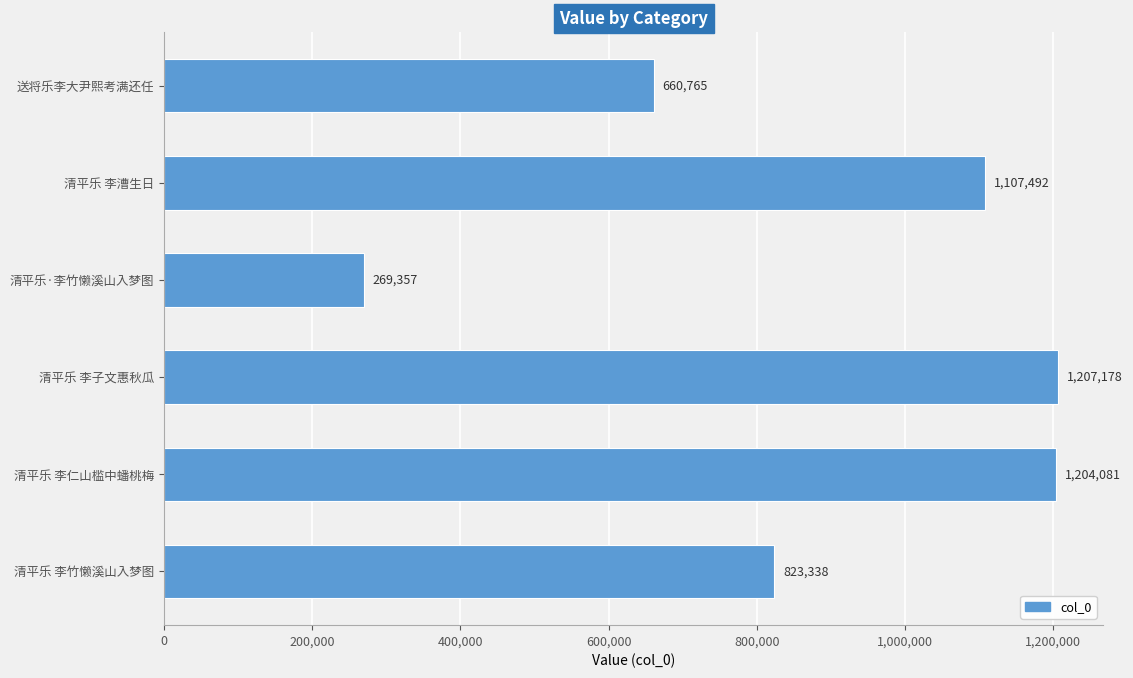

What is the difference between the maximum and minimum values?

937821